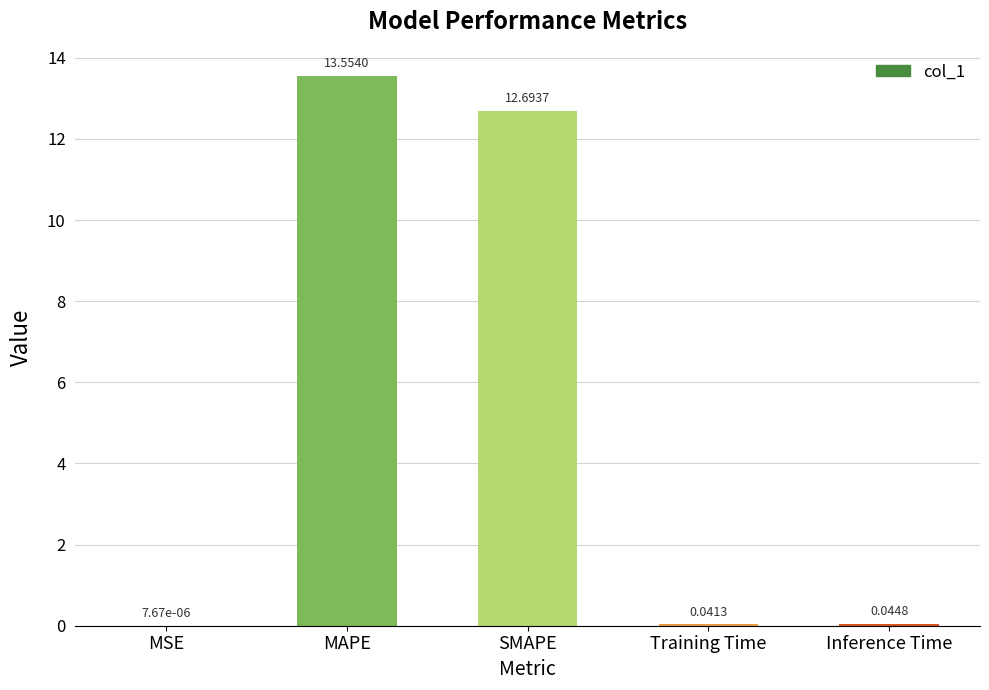

What is the sum of the values at MAPE and Inference Time?

13.6